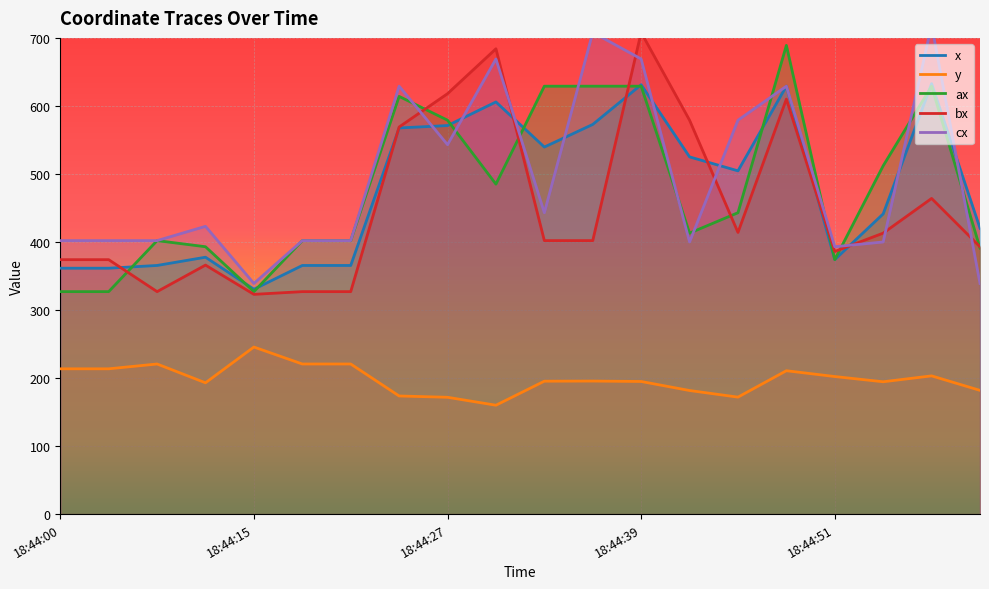

What is the spread (max minus min) of values at 14?

407.1